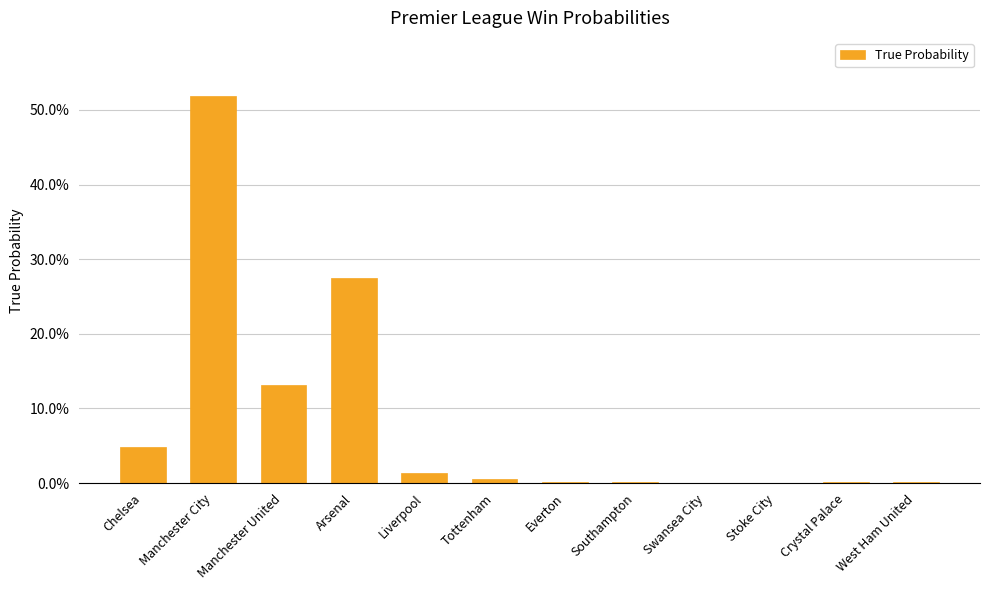

What is the sum of the values at Manchester United and Arsenal?

0.4